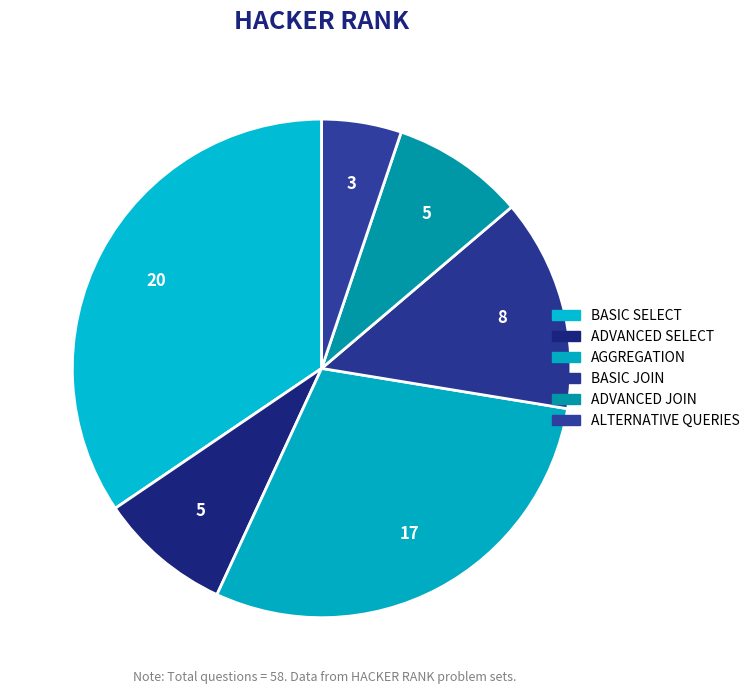

How many segments does this pie chart have?

6